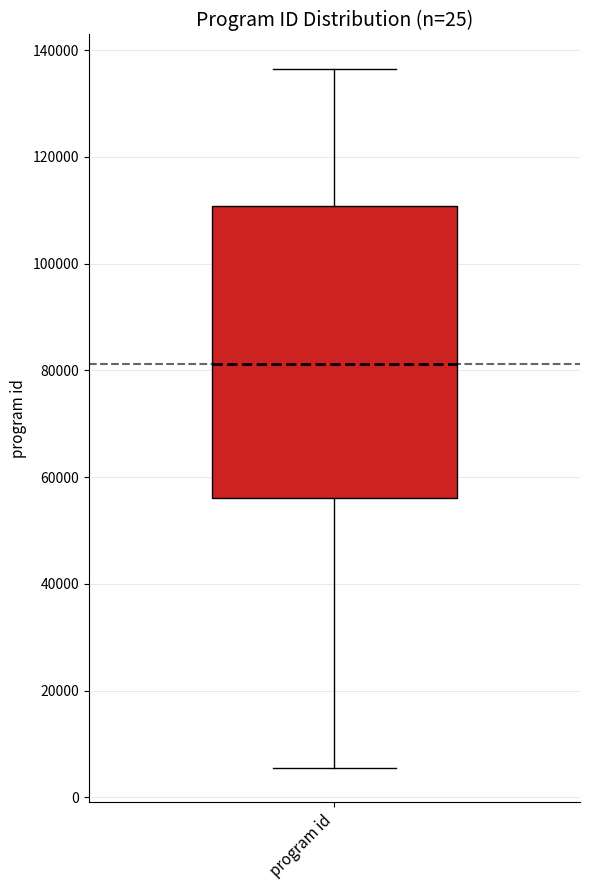

Read this box plot against the y-axis: the position of the median line, the range covered by the box, and the ends of both whiskers. The values are not printed on the chart, so give them approximately, as read against the axis.

median 82000, box 56000 to 110000, whiskers 6000 to 136000